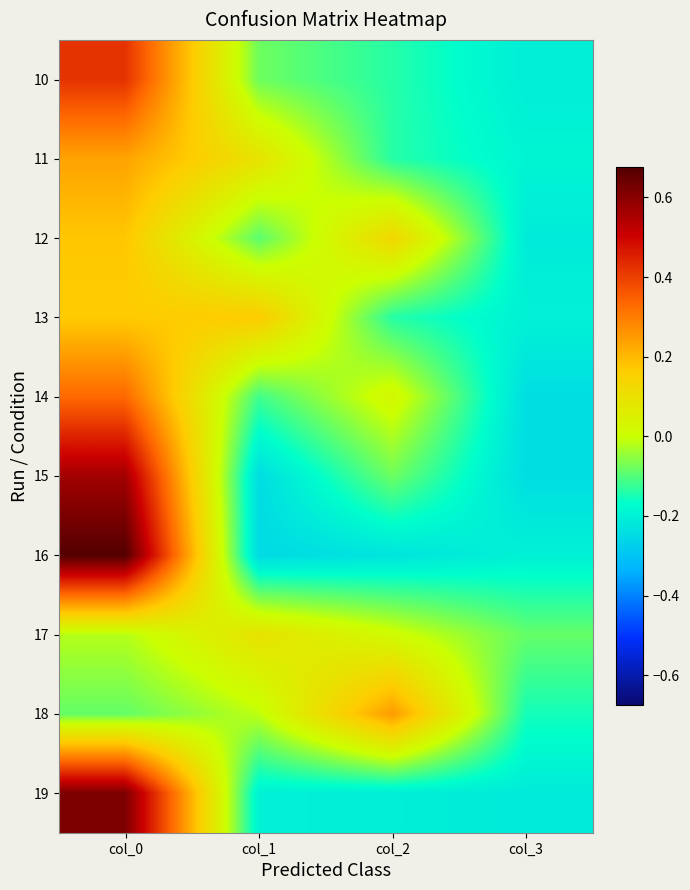

Between col_3 and col_2, which is larger?

col_2